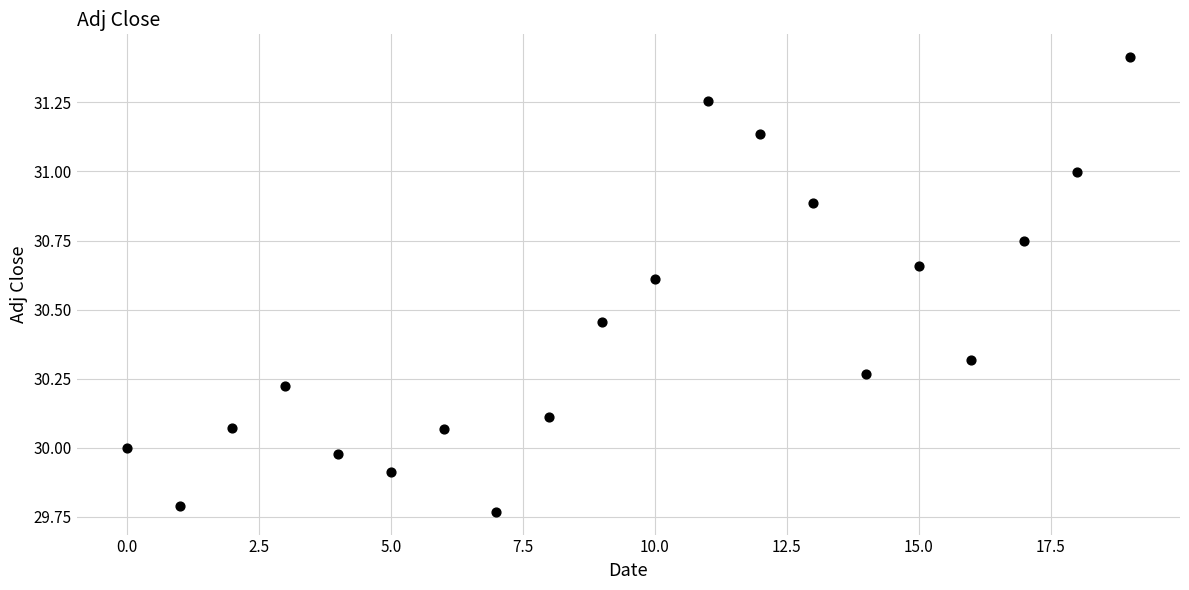

What is the range of Y values (max minus min)?

1.6